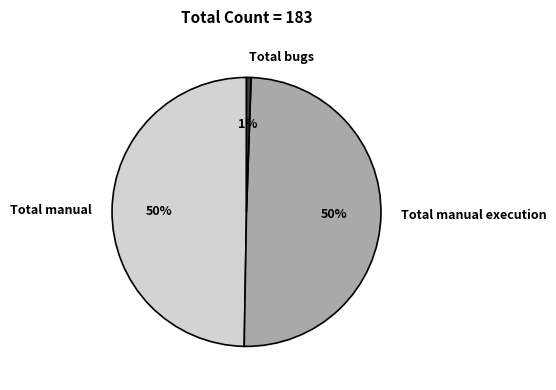

Combined, do Total manual execution and Total bugs account for over 50%?

Yes